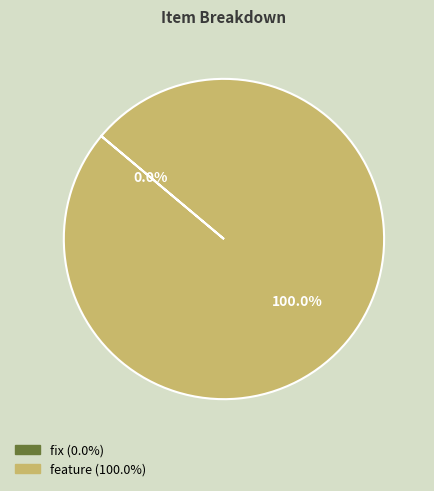

To the nearest percent, what is the difference between the feature and fix slice percentages?

100%